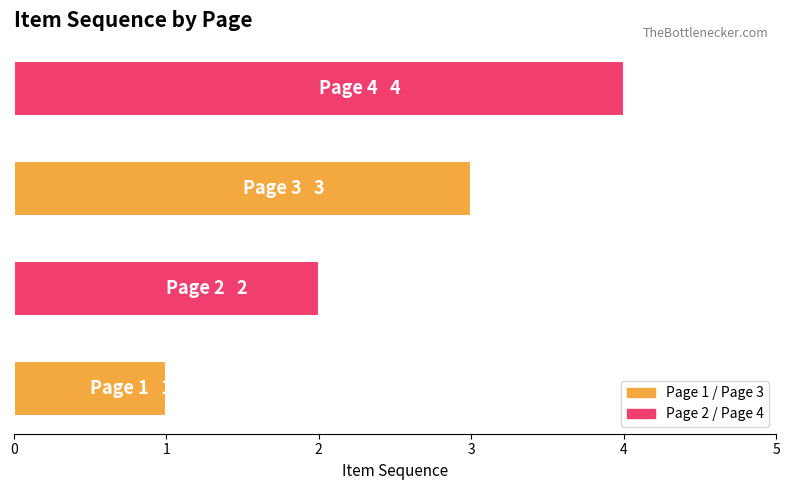

What is the difference between the maximum and minimum values?

3